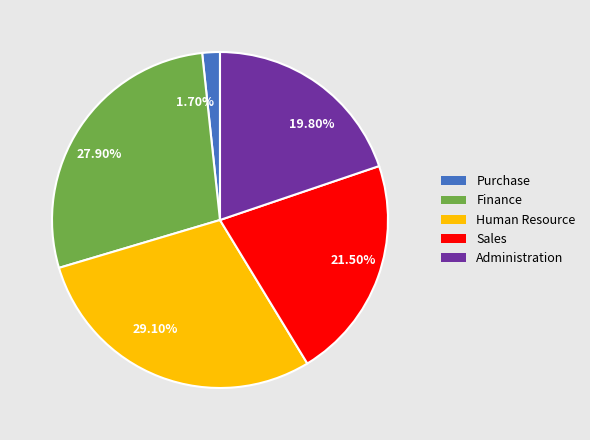

Count the number of slices in the pie.

5